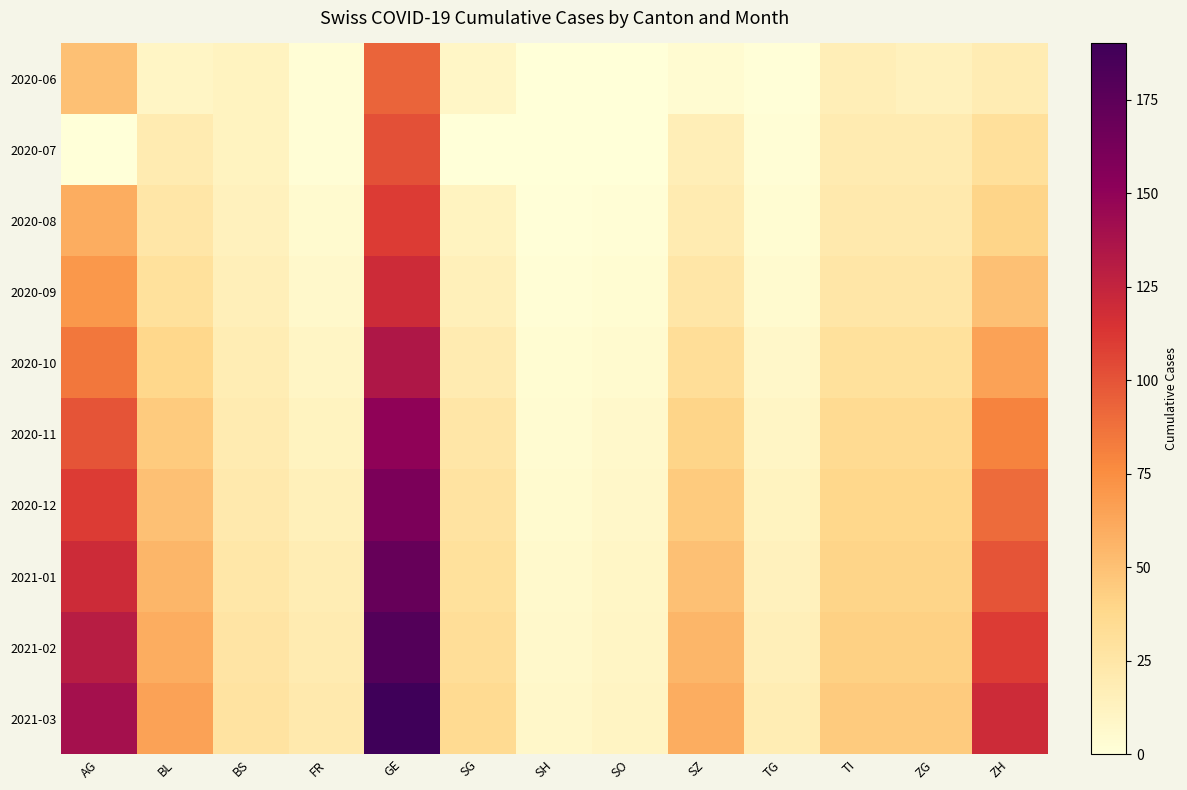

What is the difference between the highest and lowest values at SG?

35